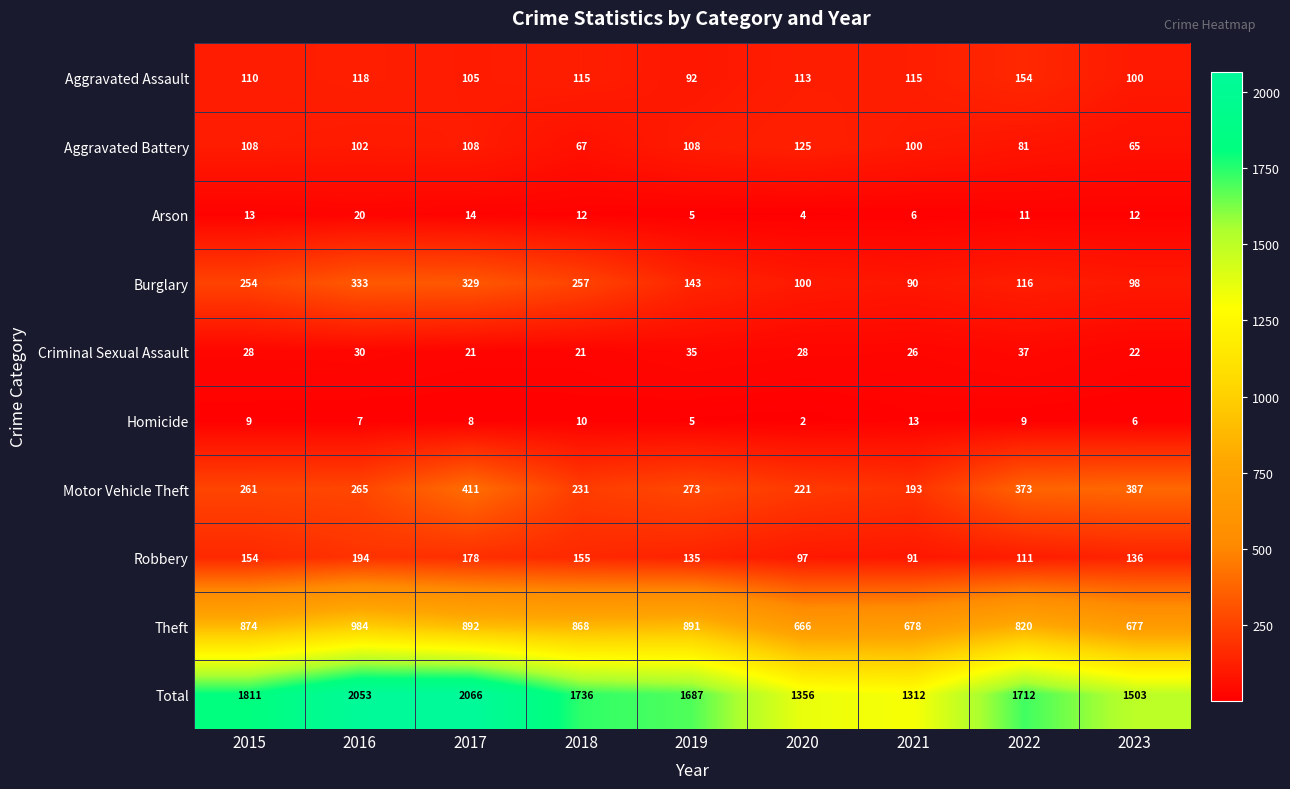

At which category does the chart reach its peak across all series?

2017